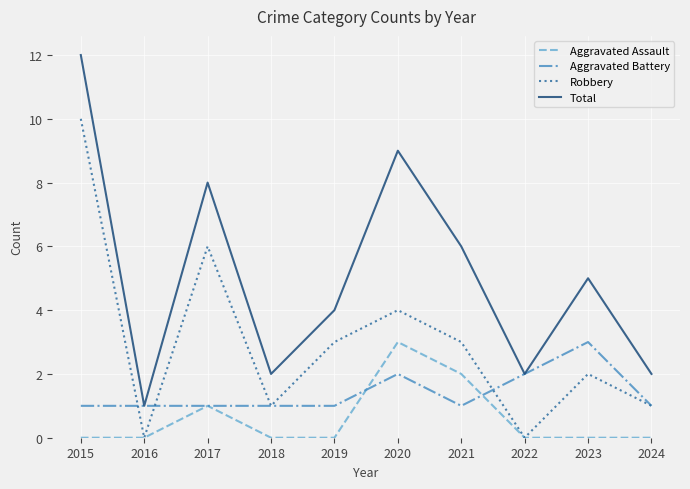

What is the total value across all series at 2022?

4